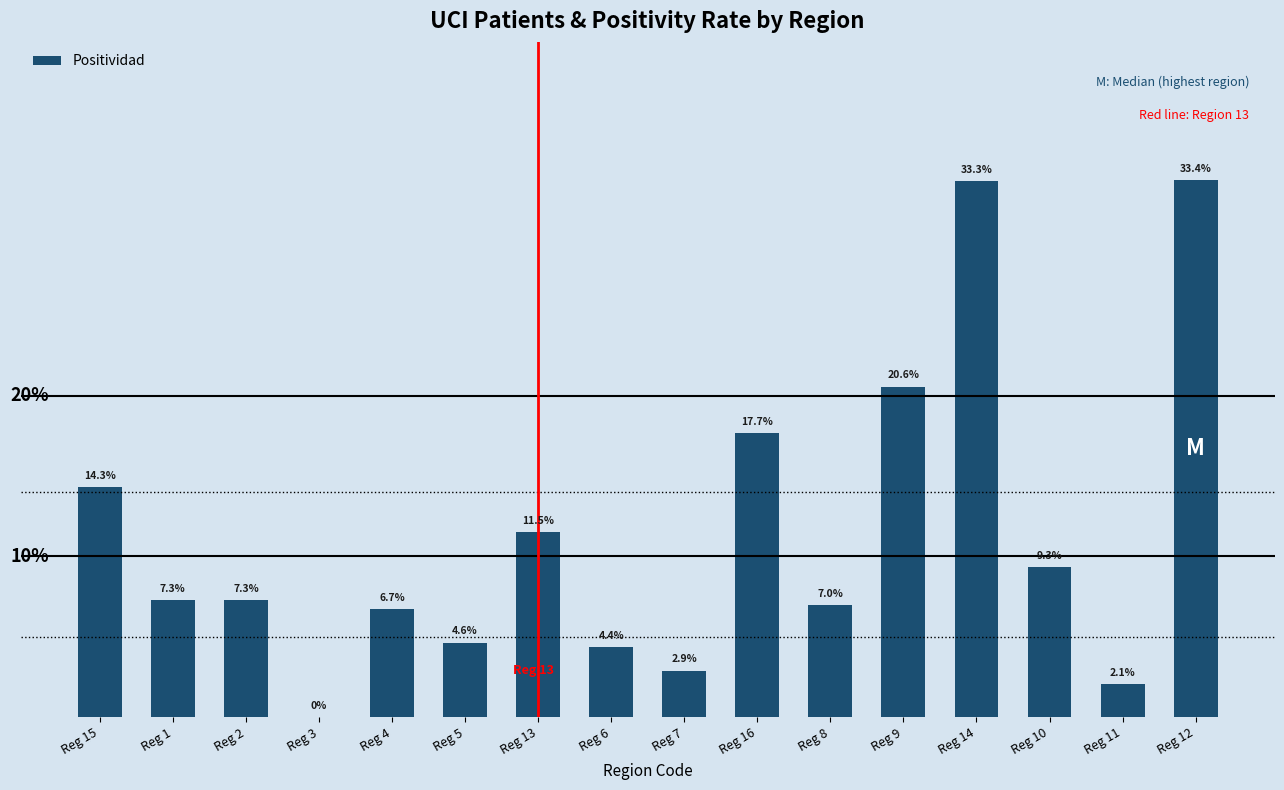

What is the maximum value shown in the chart?

0.3